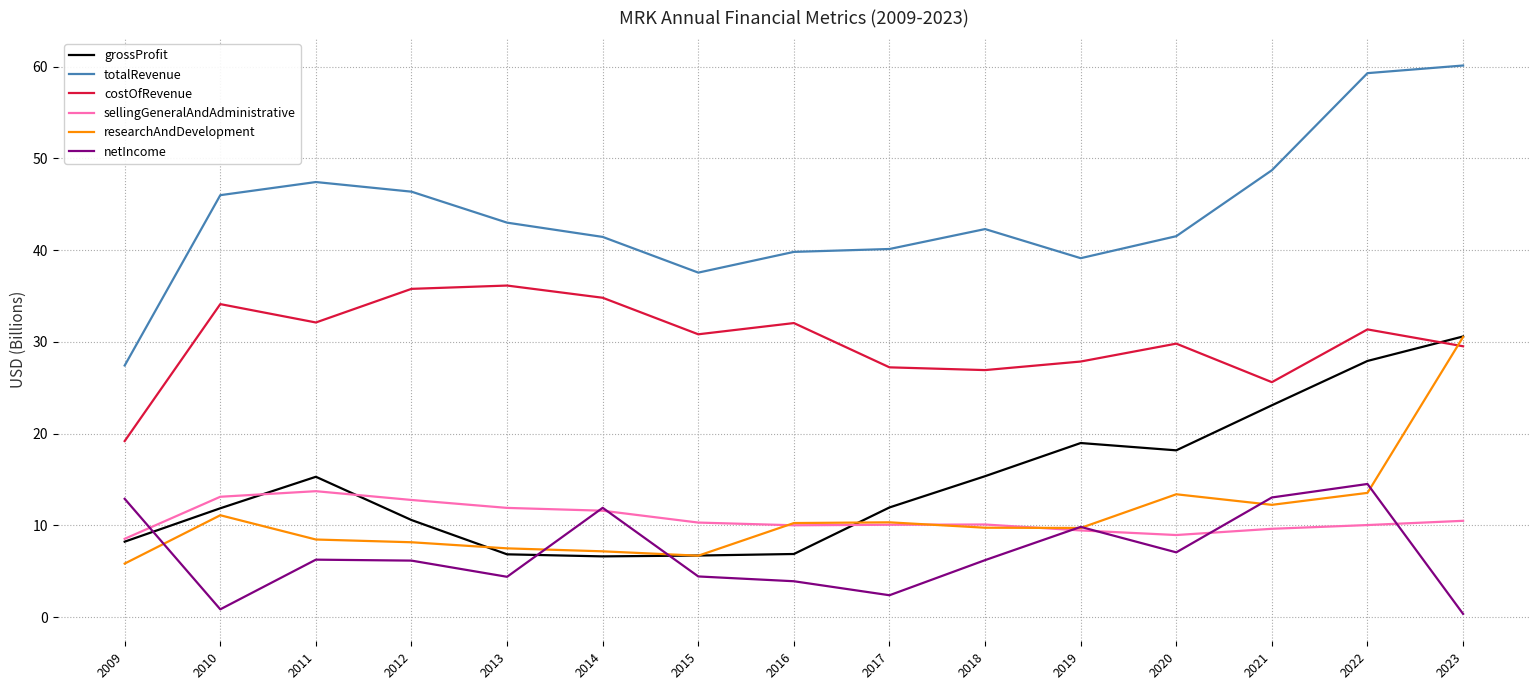

How many values in the grossProfit series exceed 11?

9